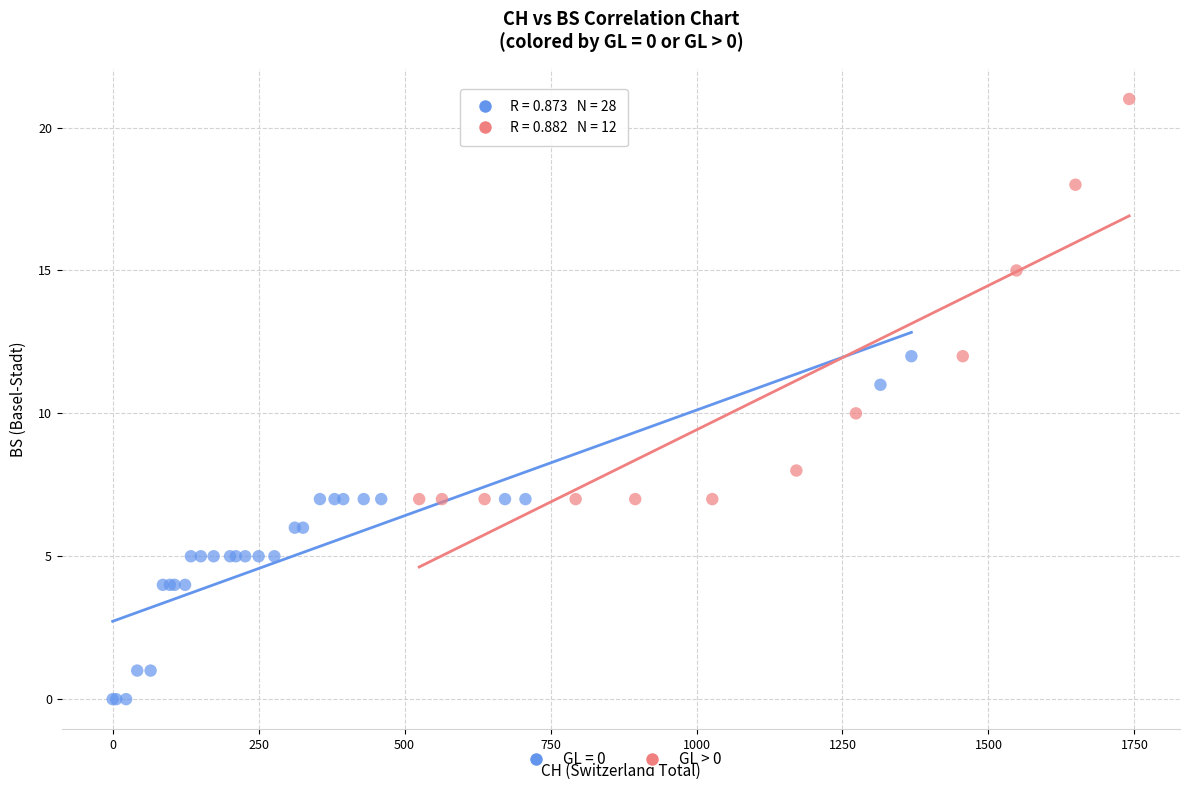

Which series contains the lowest Y value?

GL = 0